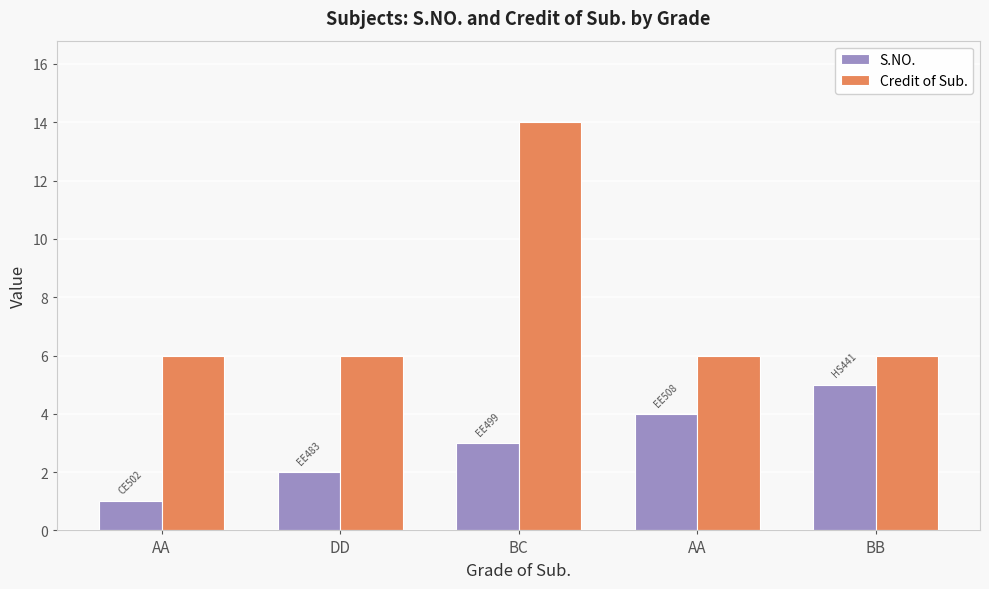

Reading left to right, what are all the values shown in this chart?

S.NO.: AA=1	DD=2	BC=3	AA=4	BB=5
Credit of Sub.: AA=6	DD=6	BC=14	AA=6	BB=6